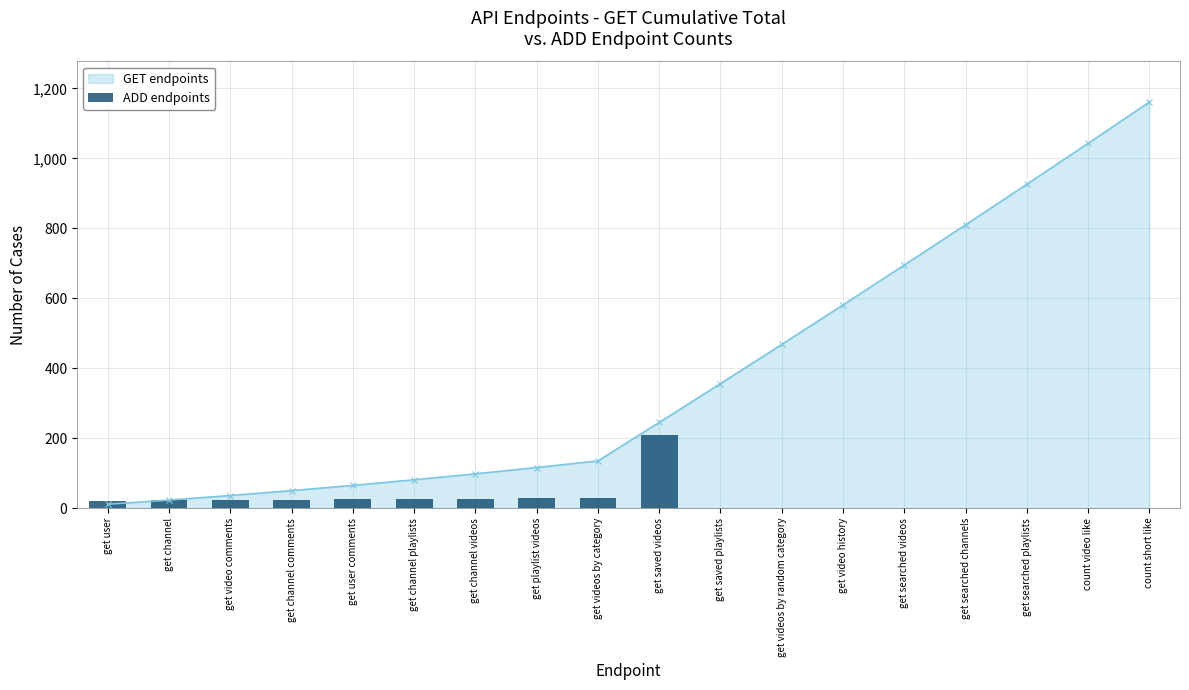

What is the value of the 4th bar from the left?

24